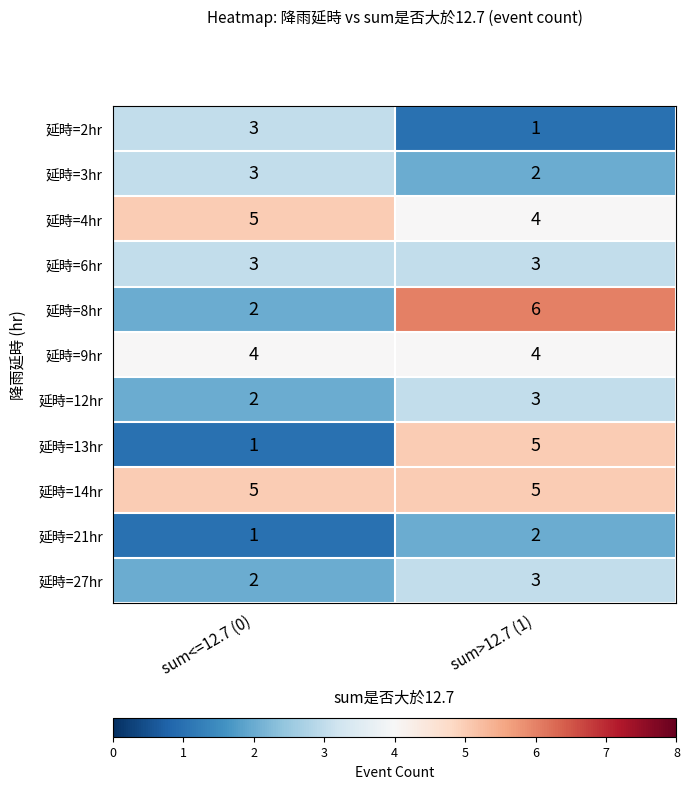

What is the sum of all 延時=6hr values?

6